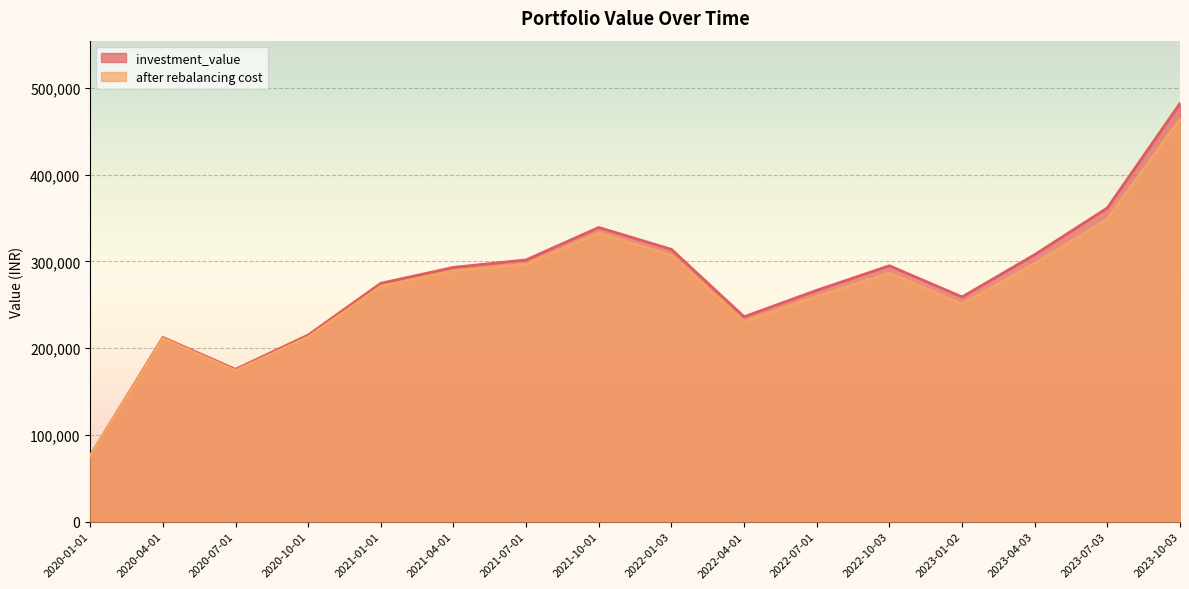

Rank the series at 2023-04-03 from lowest to highest value.

after rebalancing cost, investment_value